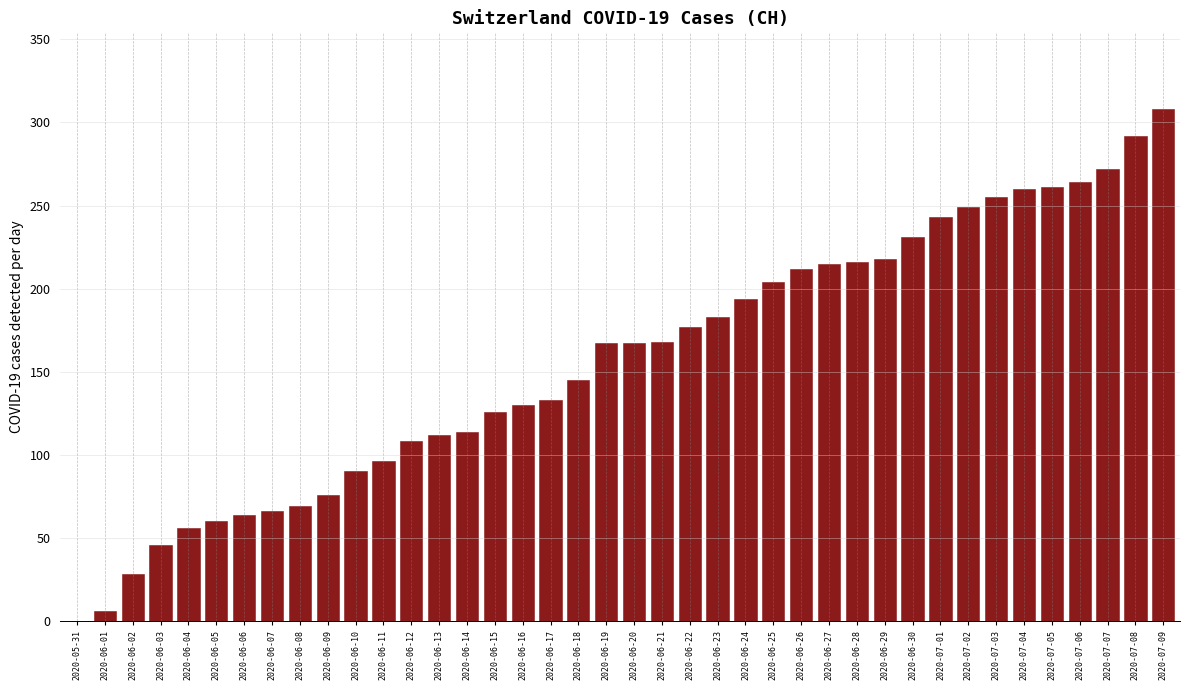

Is it true that the value at 2020-06-17 is 52?

False